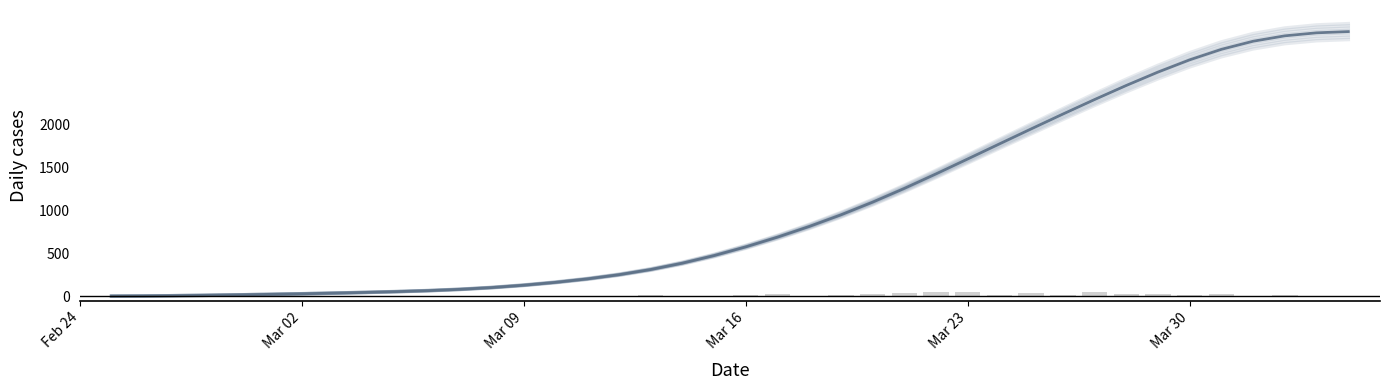

Which series has the largest range (max minus min)?

CH cumulative